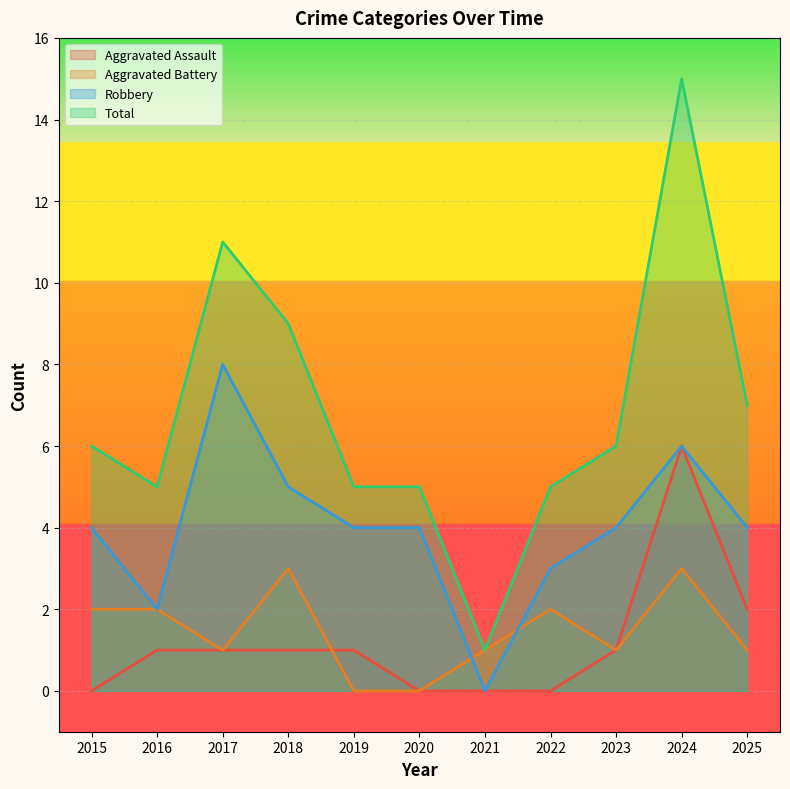

The value of Aggravated Assault at 2019 is 0. True or false?

False